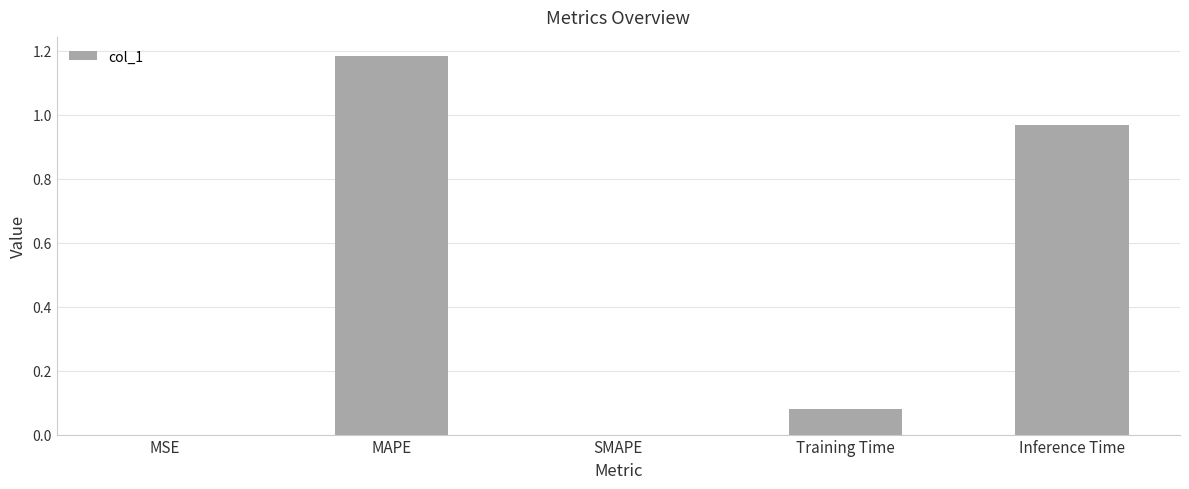

What is the change in value from SMAPE to Inference Time?

+1.0